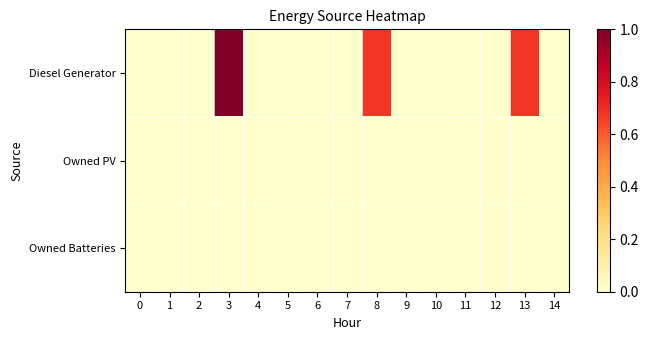

Which has a higher value, 3 or 6?

3